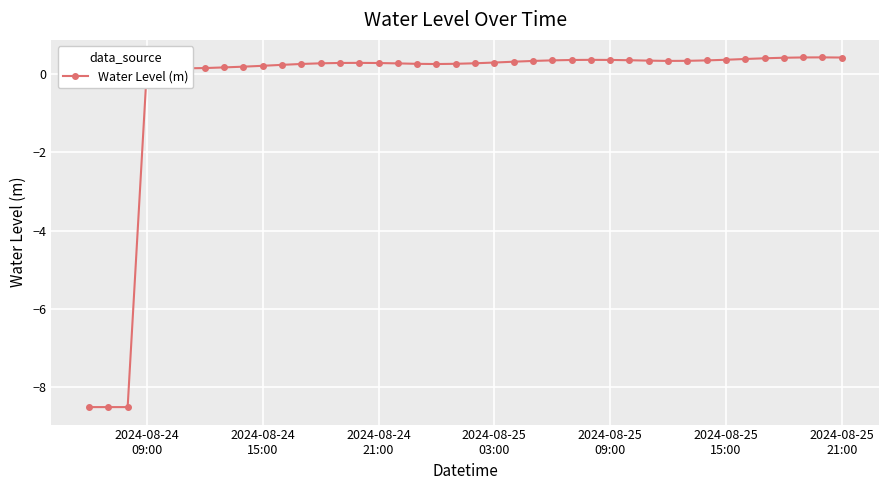

True or false: the data has more than 1 interior local peaks.

True